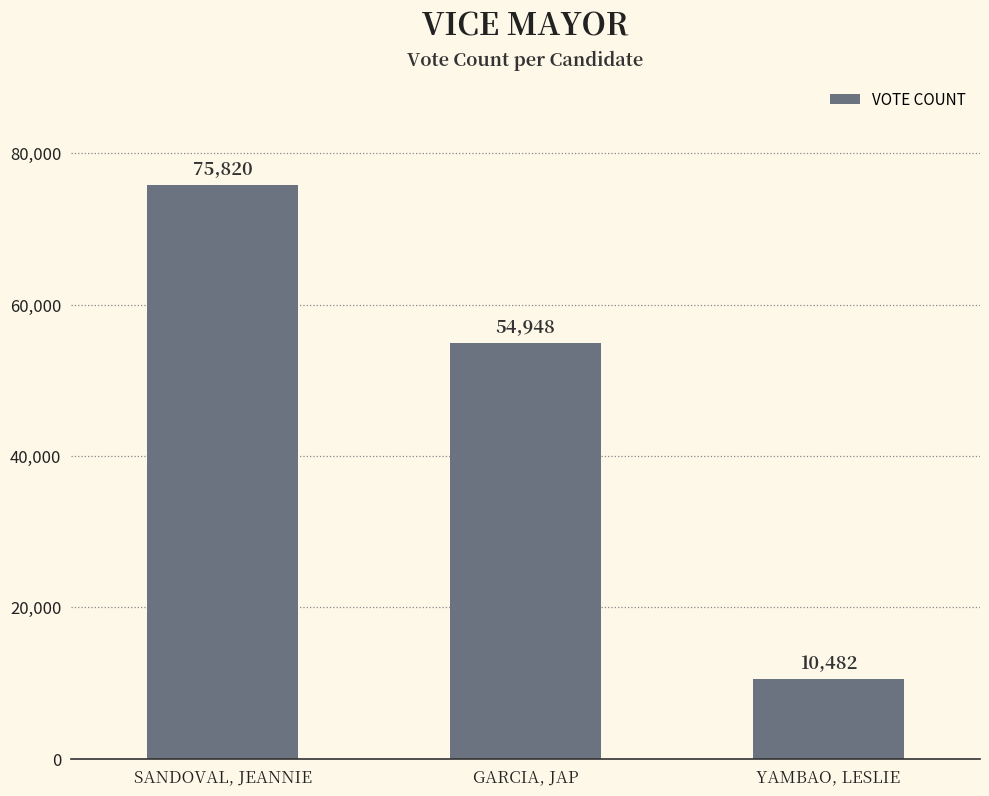

What is the label of the 3rd bar from the right?

SANDOVAL, JEANNIE